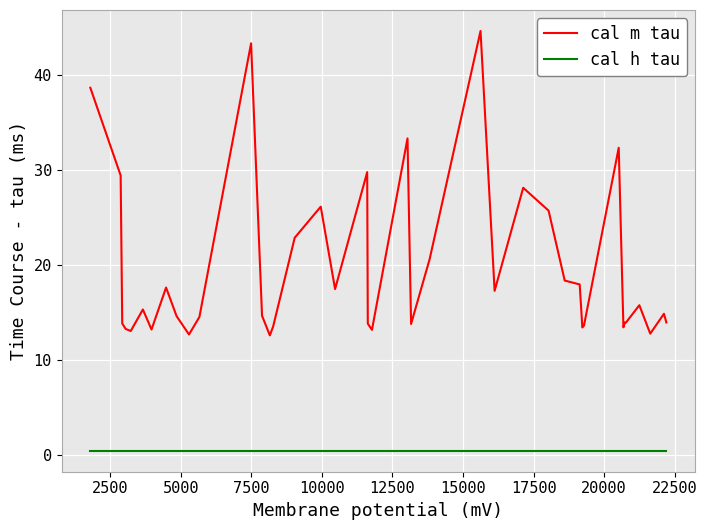

List the series in order of their peak value, highest first.

cal m tau, cal h tau